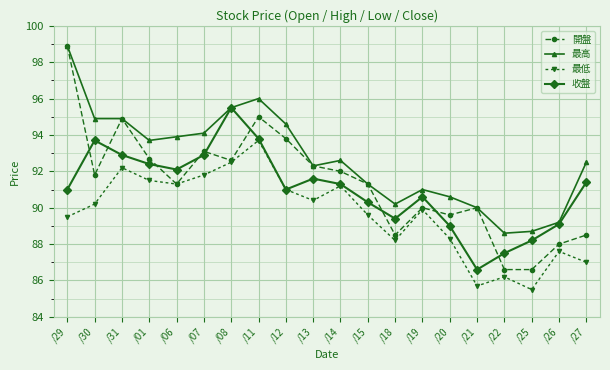

Does the chart display data point markers on the line(s)?

Yes